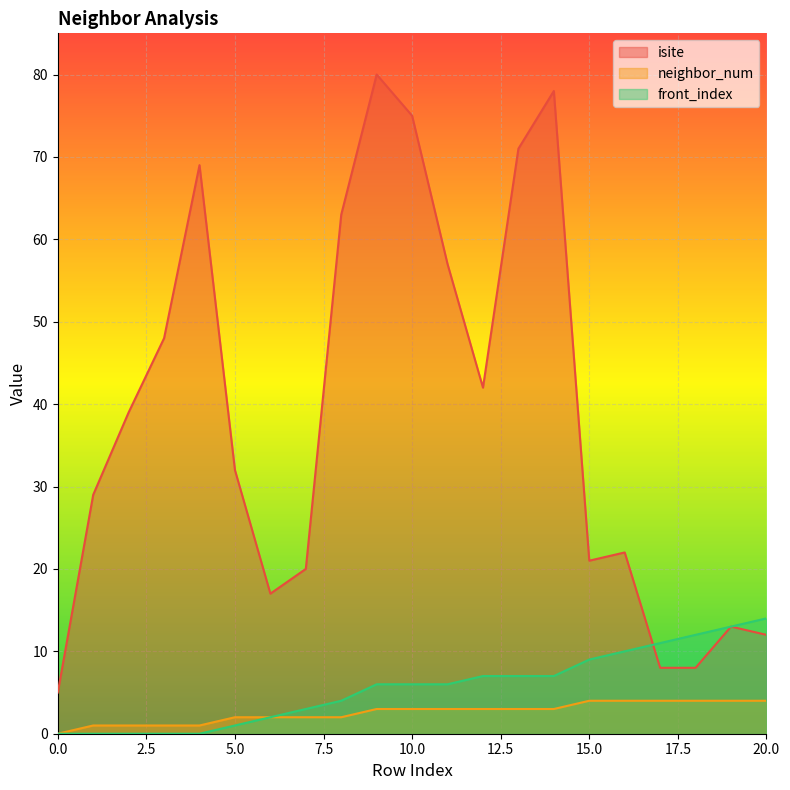

Reading left to right, what are all the values shown in this chart?

isite: 5	29	39	48	69	32	17	20	63	80	75	57	42	71	78	21	22	8	8	13	12
neighbor_num: 0	1	1	1	1	2	2	2	2	3	3	3	3	3	3	4	4	4	4	4	4
front_index: 0	0	0	0	0	1	2	3	4	6	6	6	7	7	7	9	10	11	12	13	14